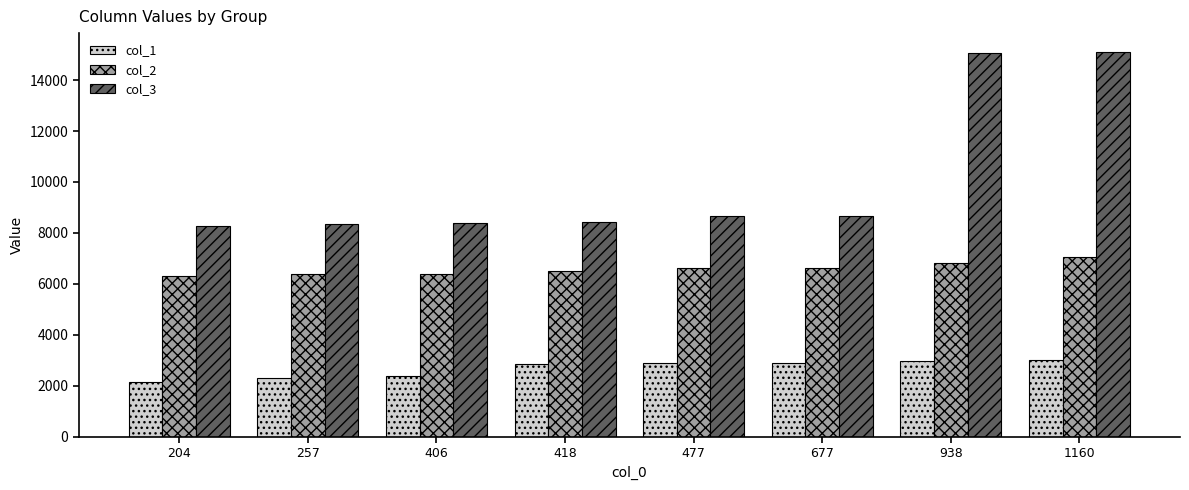

What is the total value across all series at 204?

16703